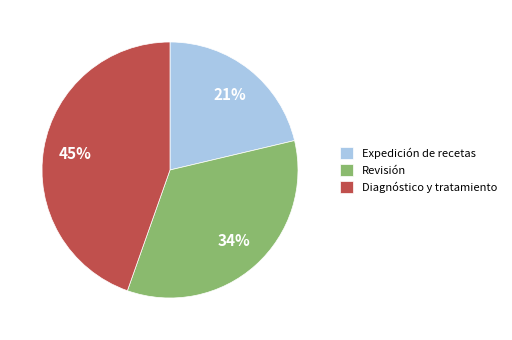

To the nearest percent, what portion does Revisión represent?

34%